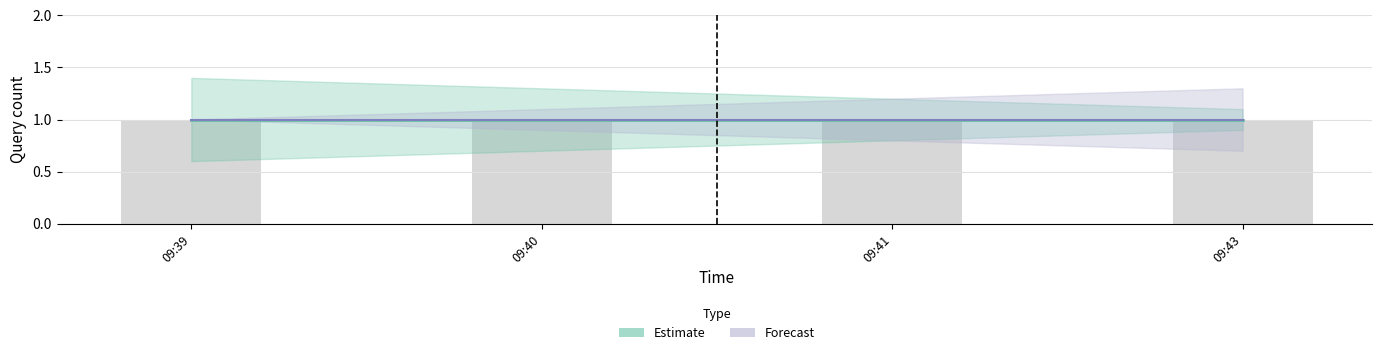

What is the difference between the Forecast_lower values at 2019-08-30 09:40:00 and 2019-08-30 09:43:00?

0.2